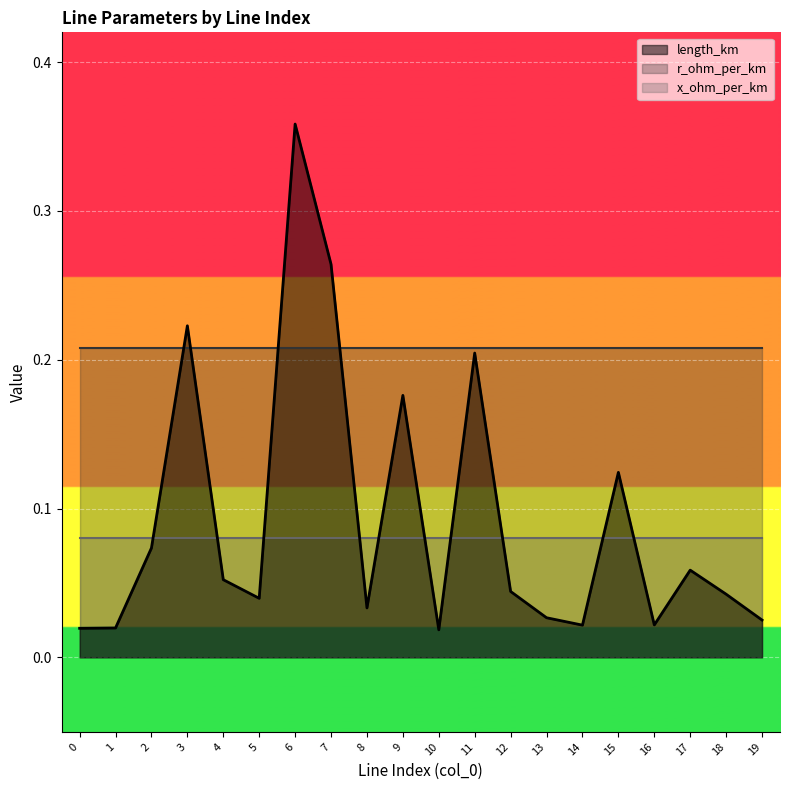

Which category has the highest value across all series?

6